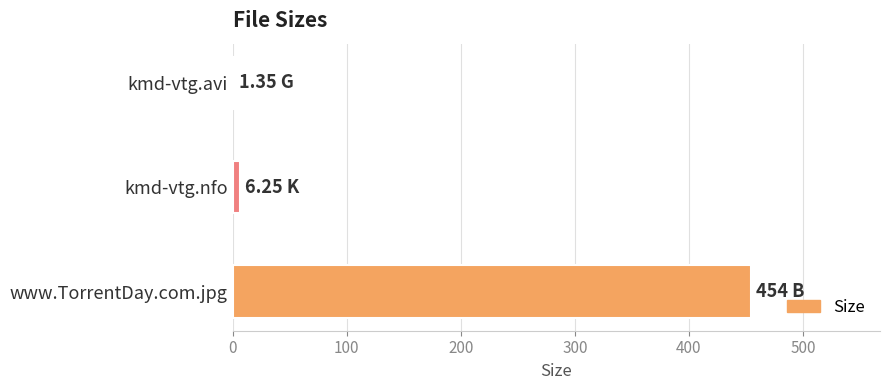

At which label is the value closest to 227?

kmd-vtg.nfo